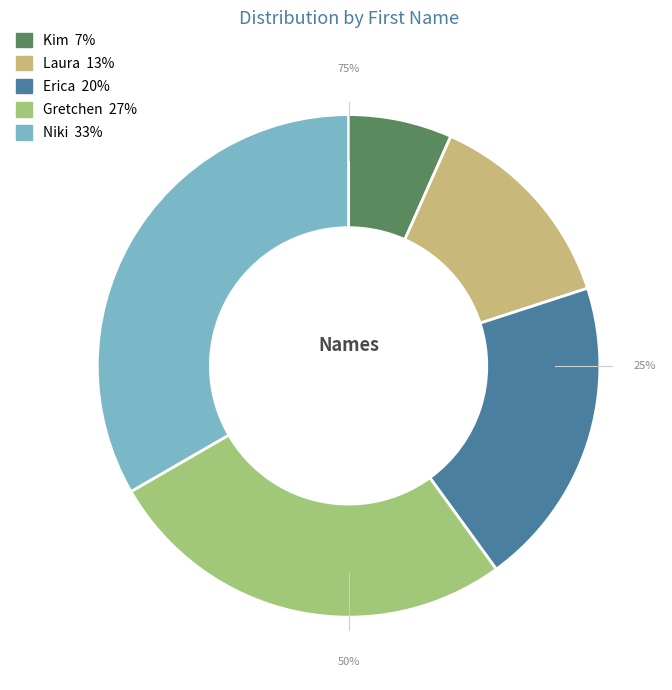

What portion of the pie excludes Niki?

66.7%